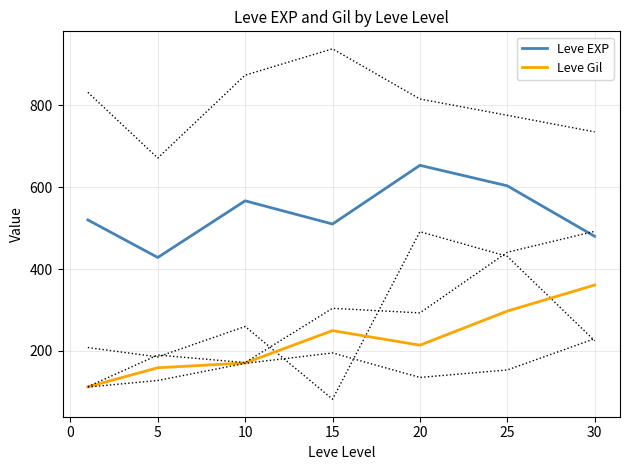

What is the maximum value shown in the chart?

653.3